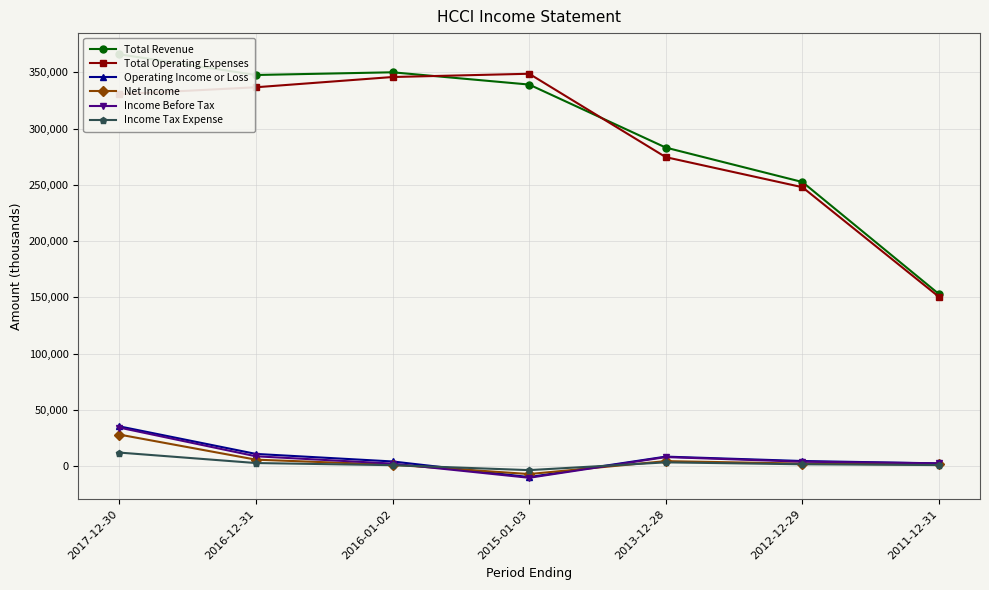

What is the value of the Income Before Tax point at the 2nd from the left?

8800